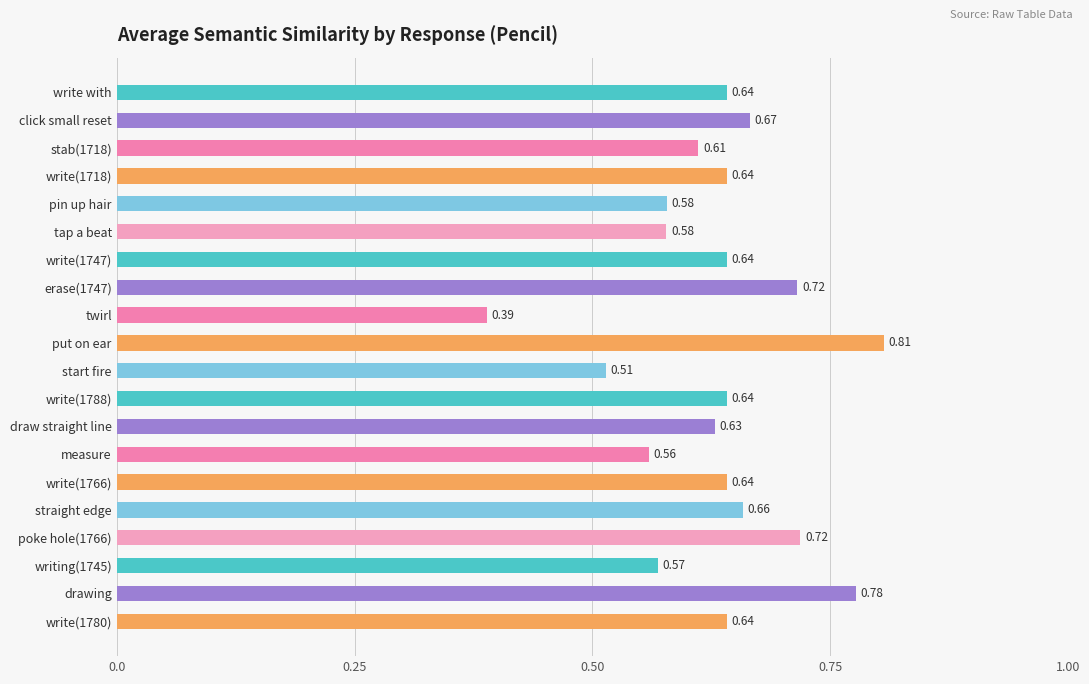

Which category has the lowest value across all series?

twirl